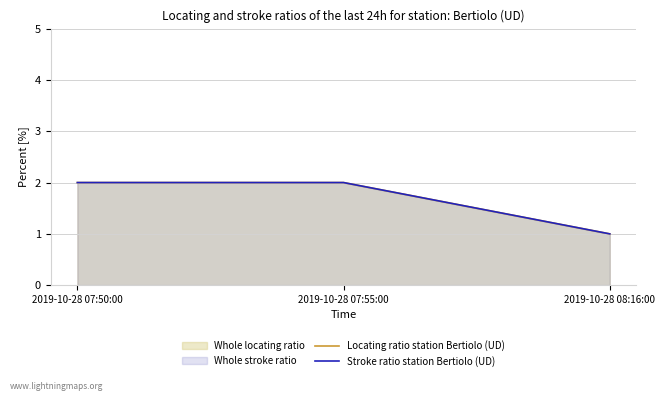

Reading left to right, extract all data points from this chart.

Locating ratio station Bertiolo (UD): 2	2	1
Stroke ratio station Bertiolo (UD): 2	2	1